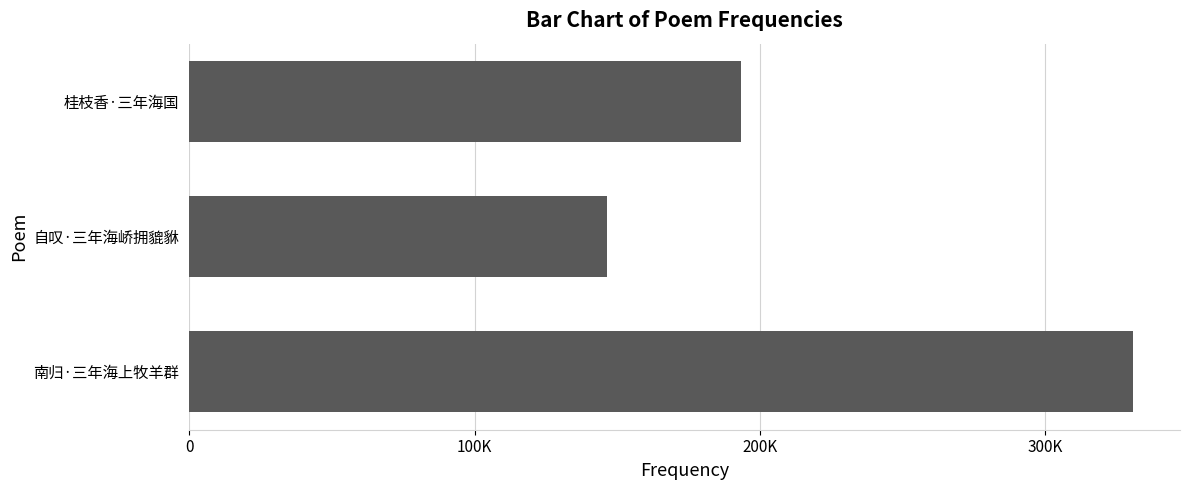

Does the chart contain any negative values?

No